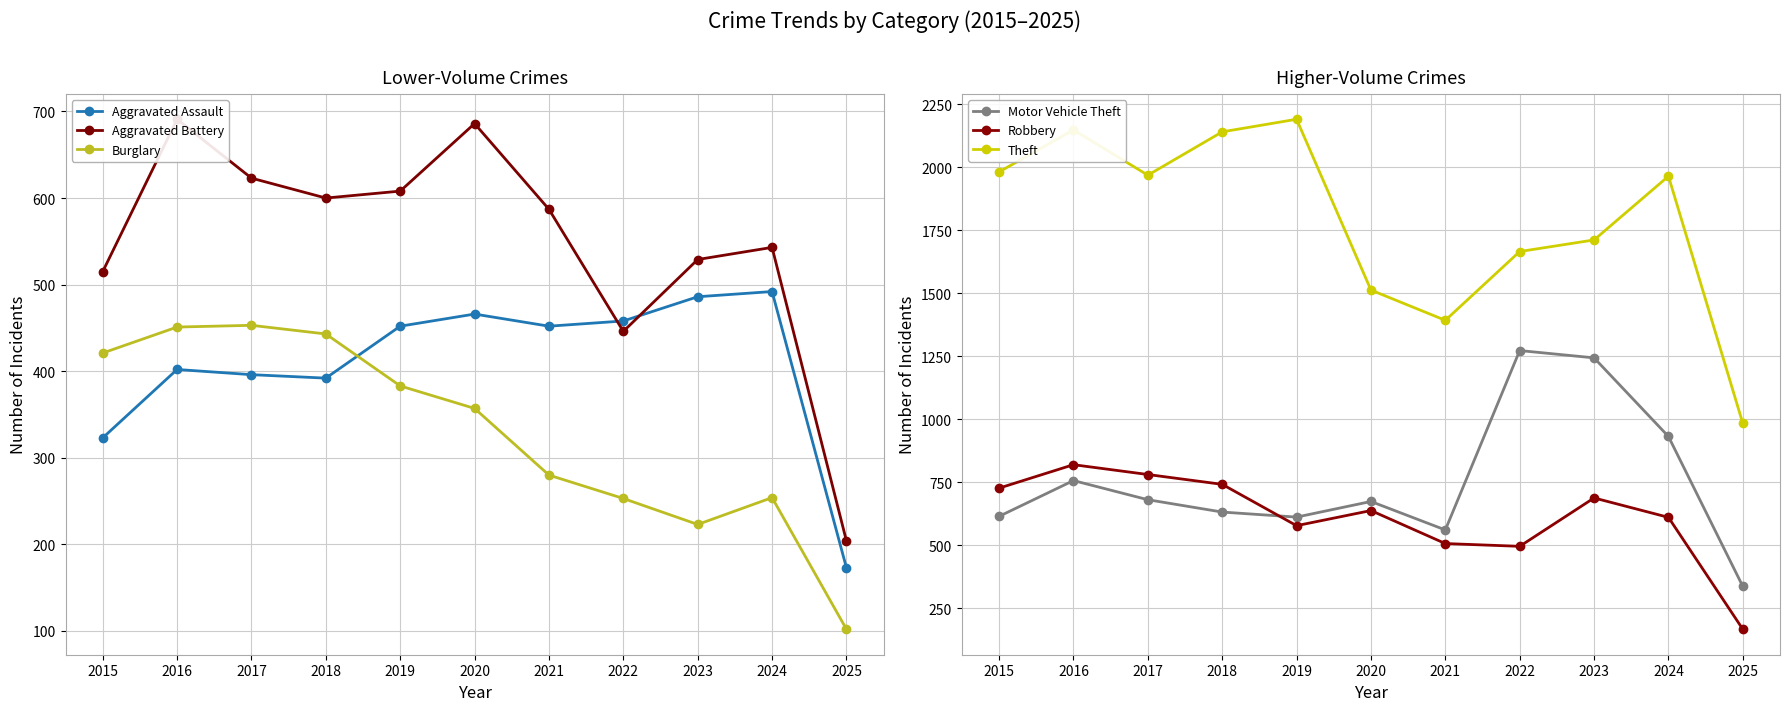

Which series has the widest spread of values?

Theft